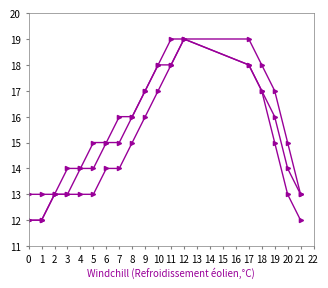

Does the chart display data point markers on the line(s)?

Yes